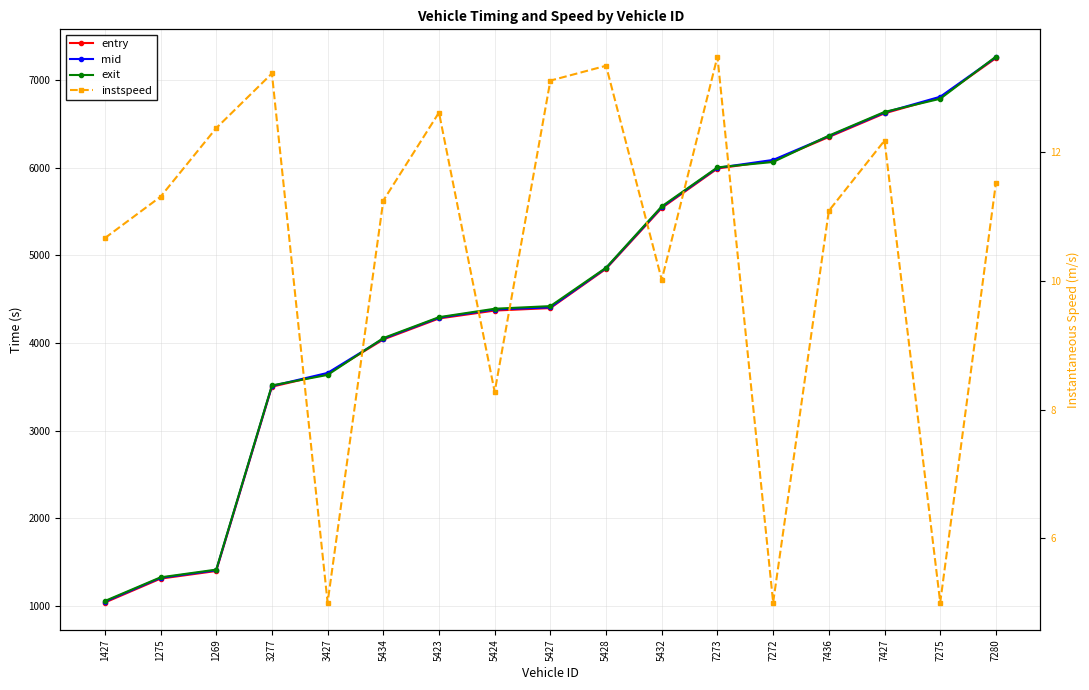

True or false: entry and mid cross at least once.

False